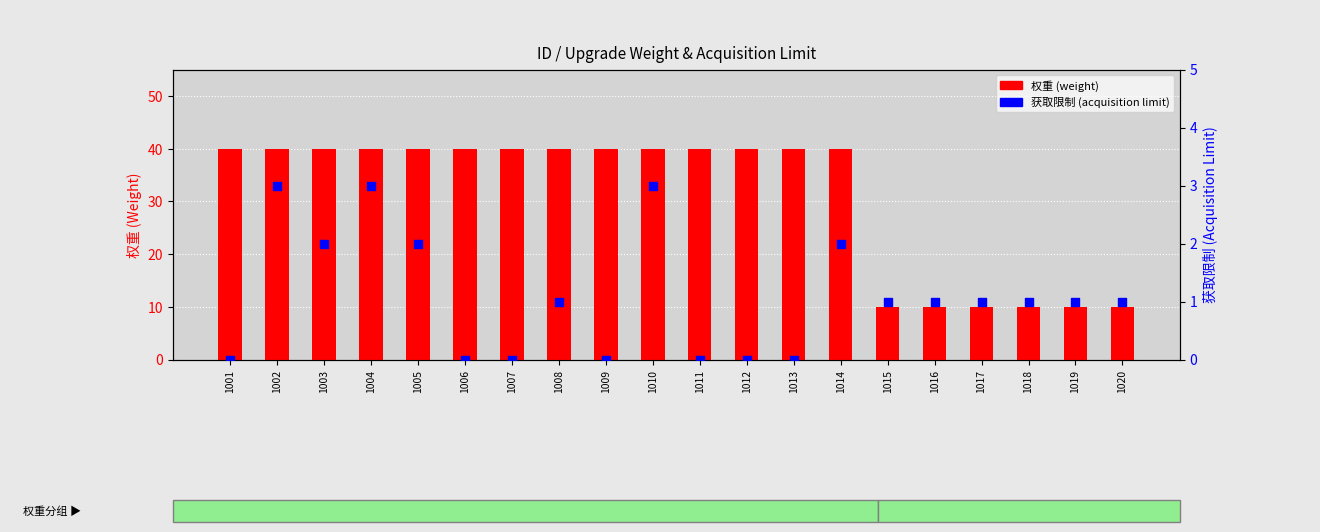

At which category is the sum across all series the highest?

1002